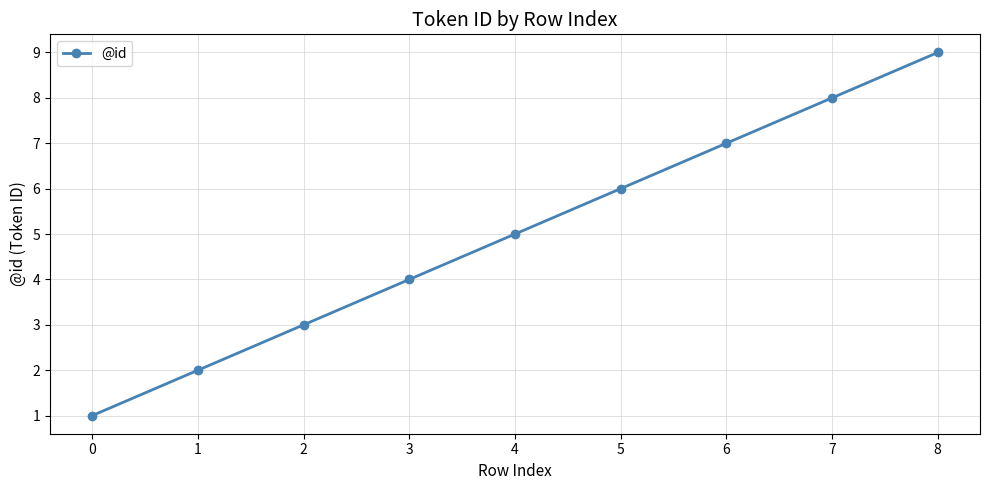

Approximately how many times larger is the value at 5 compared to 0?

6.0